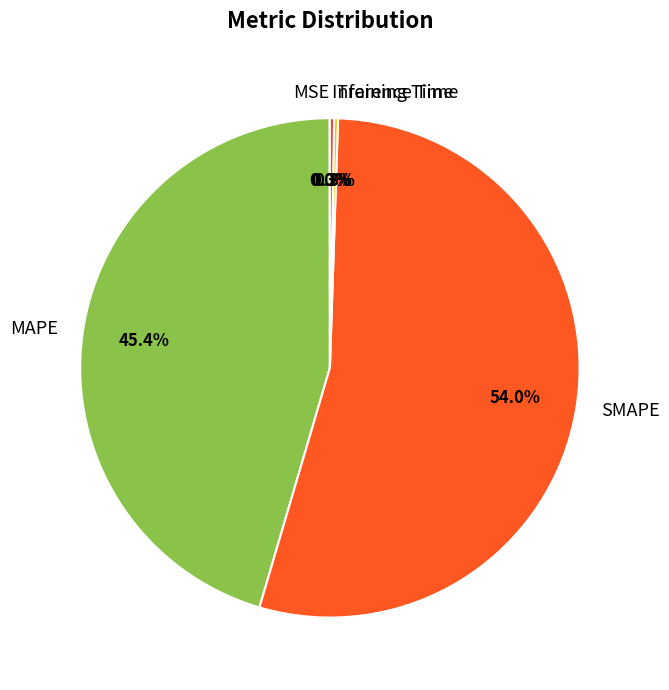

Which slice is the largest?

SMAPE